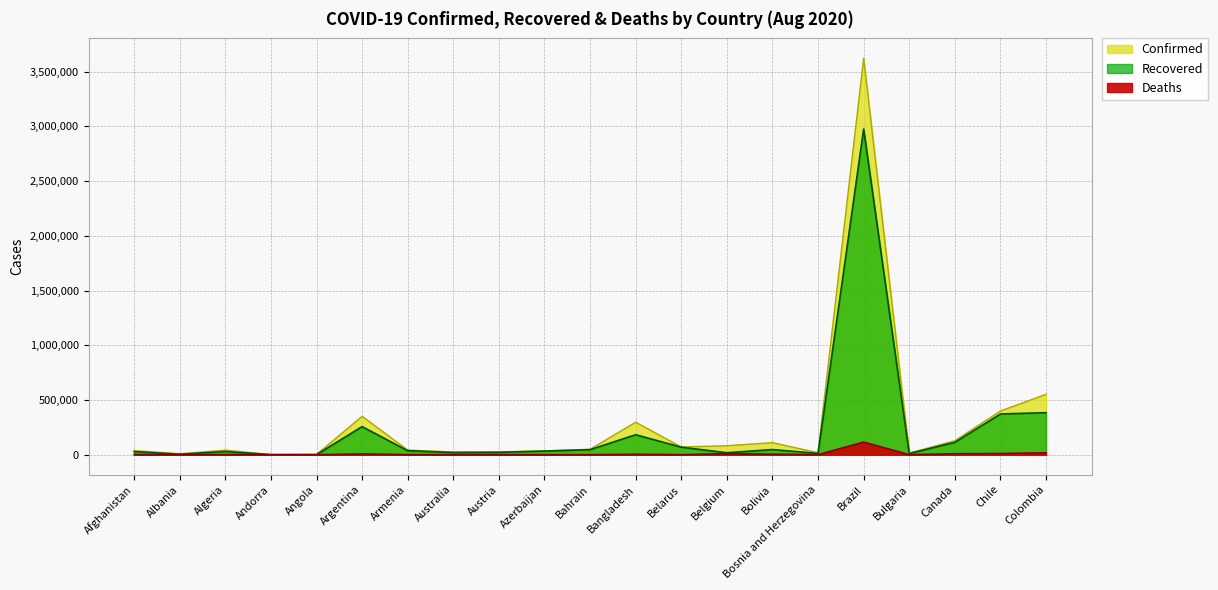

Where is Confirmed nearest to the value 1811960?

Colombia